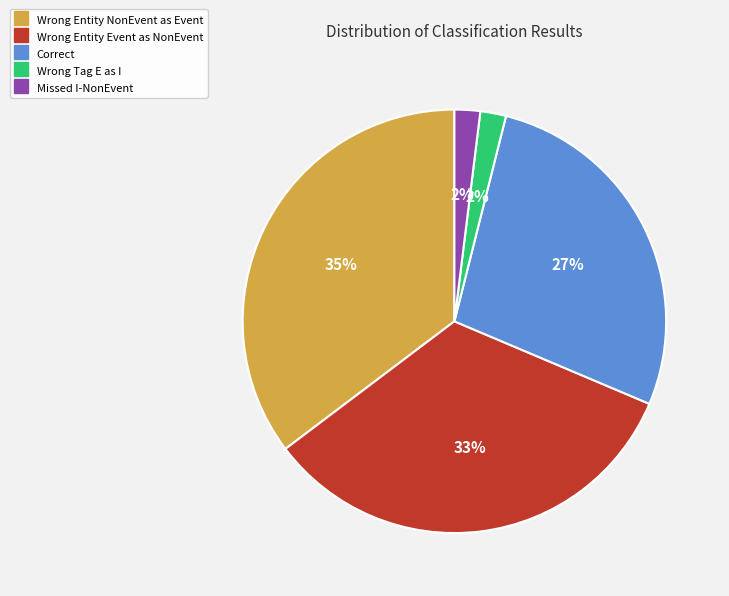

Is there any slice that represents more than half of the pie?

No